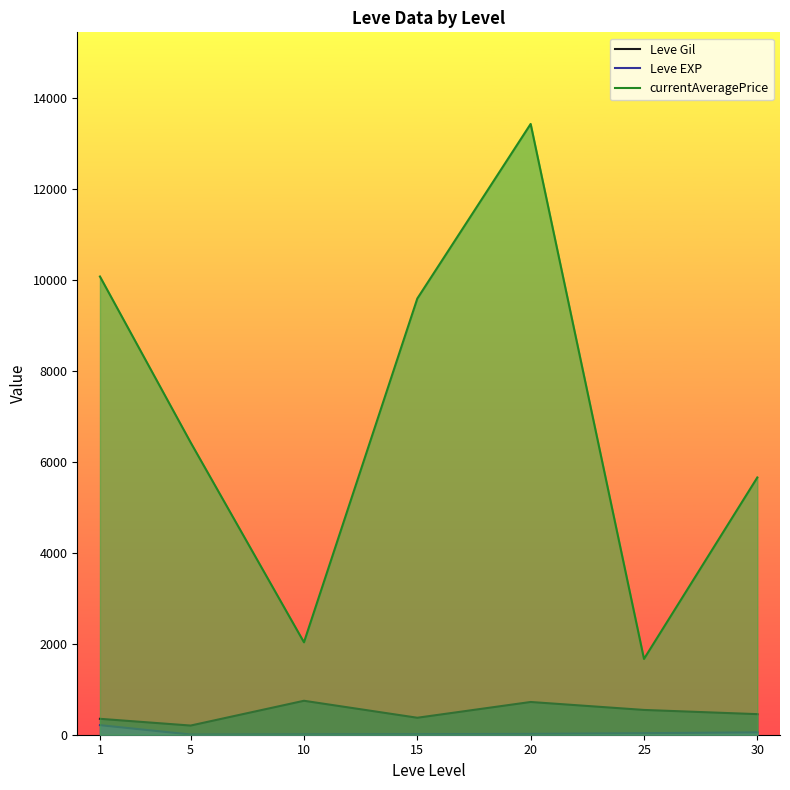

At which category does currentAveragePrice reach its first local valley?

10